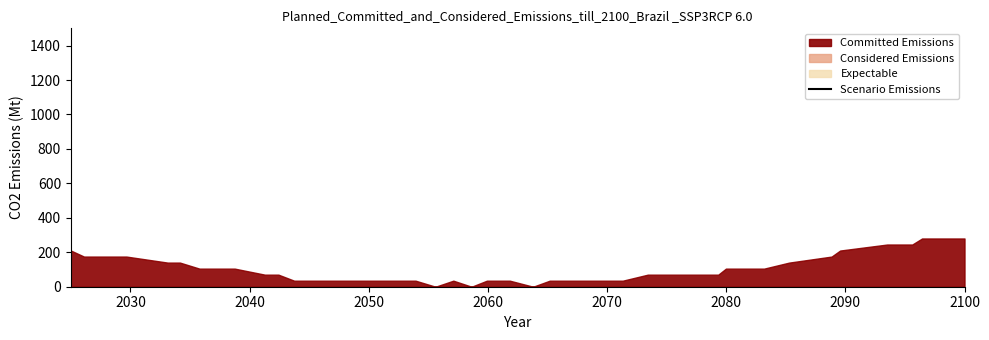

Does the chart display data point markers on the line(s)?

No